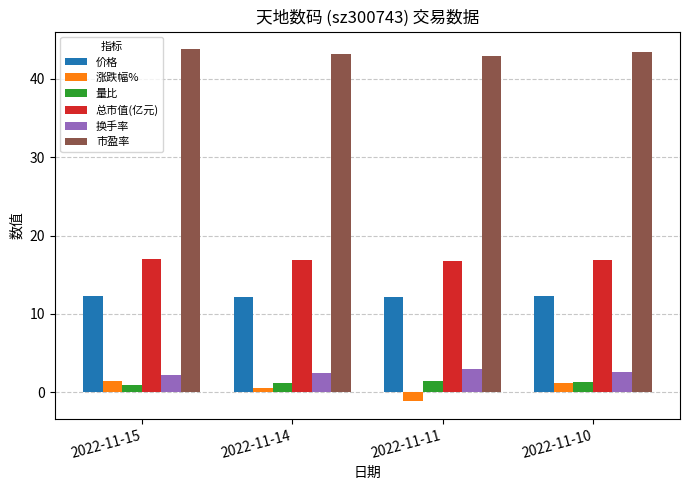

What is the sum of all 总市值(亿元) values?

67.5